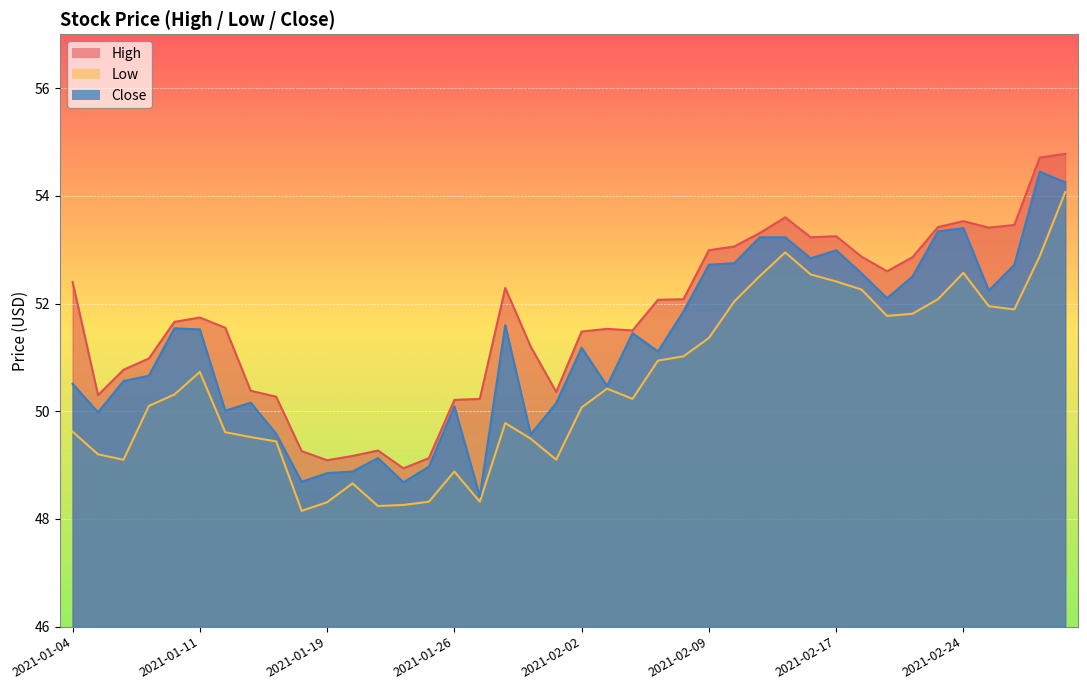

True or false: Close has a value of 51.2 at 2021-02-02.

True